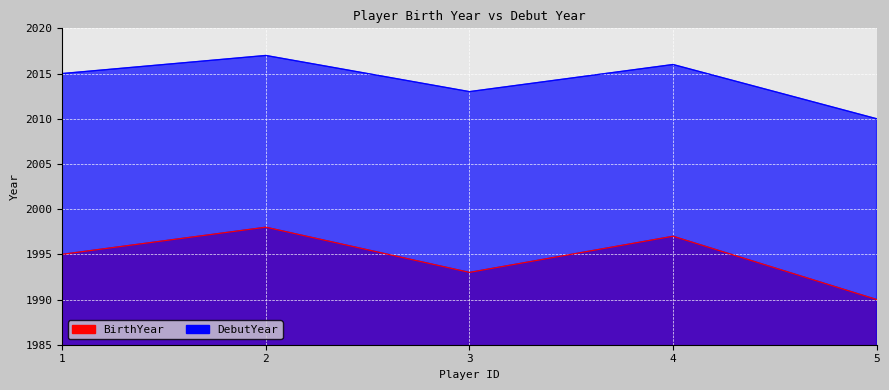

What is the value of the BirthYear point at the 1st from the left?

1995